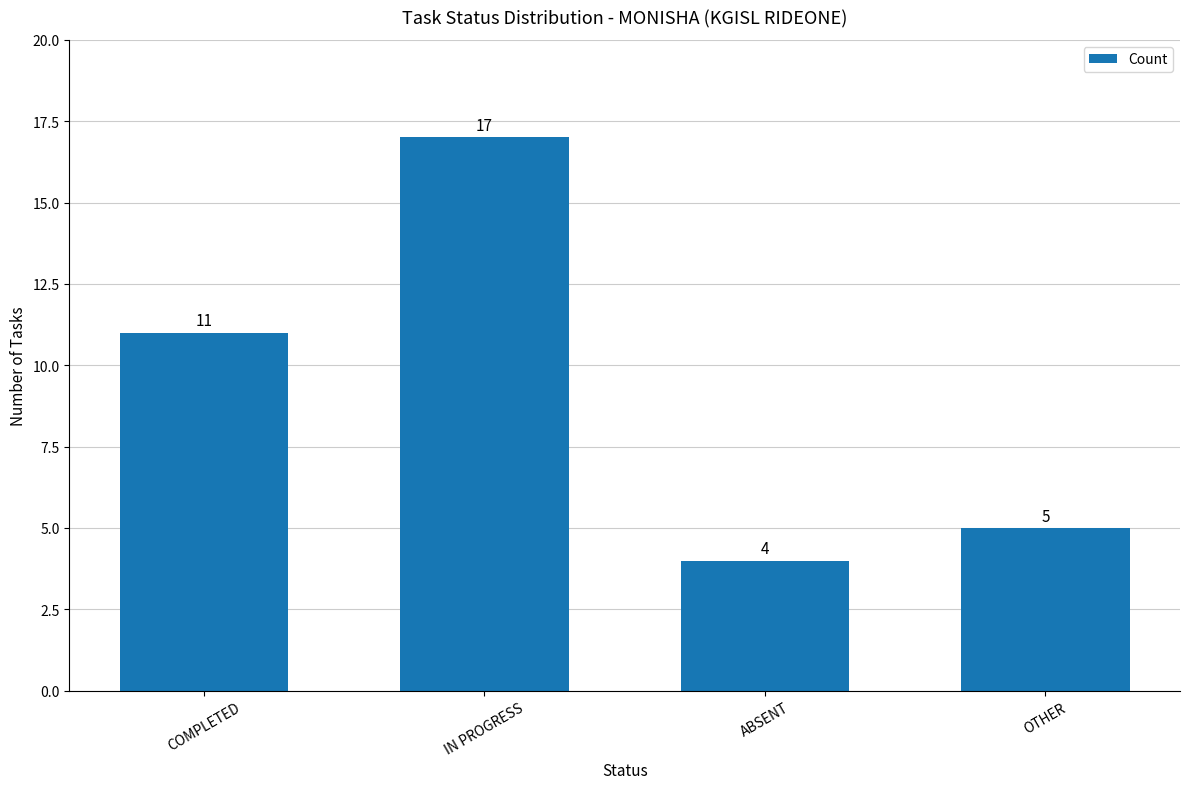

List the labels in order of value, smallest first.

ABSENT, OTHER, COMPLETED, IN PROGRESS